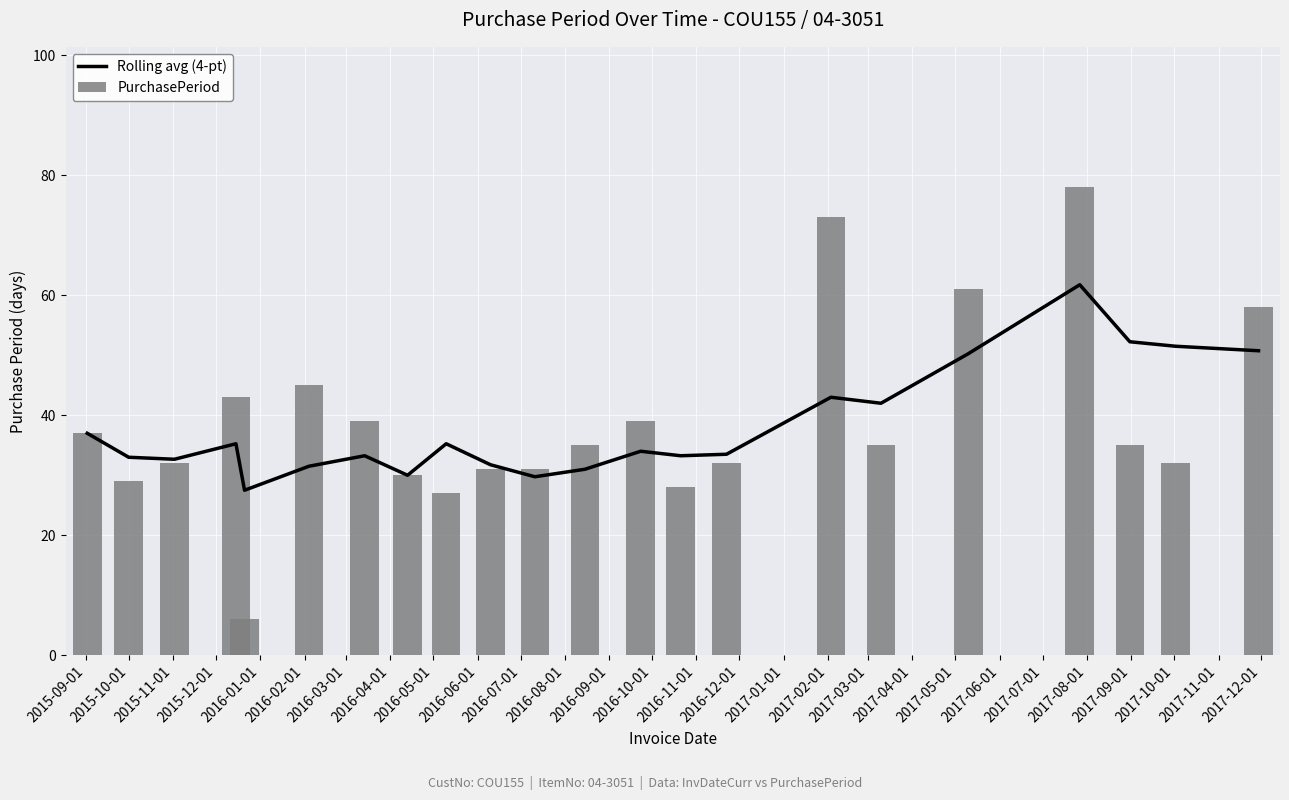

What is the difference between the maximum and minimum values in the PurchasePeriod series?

72